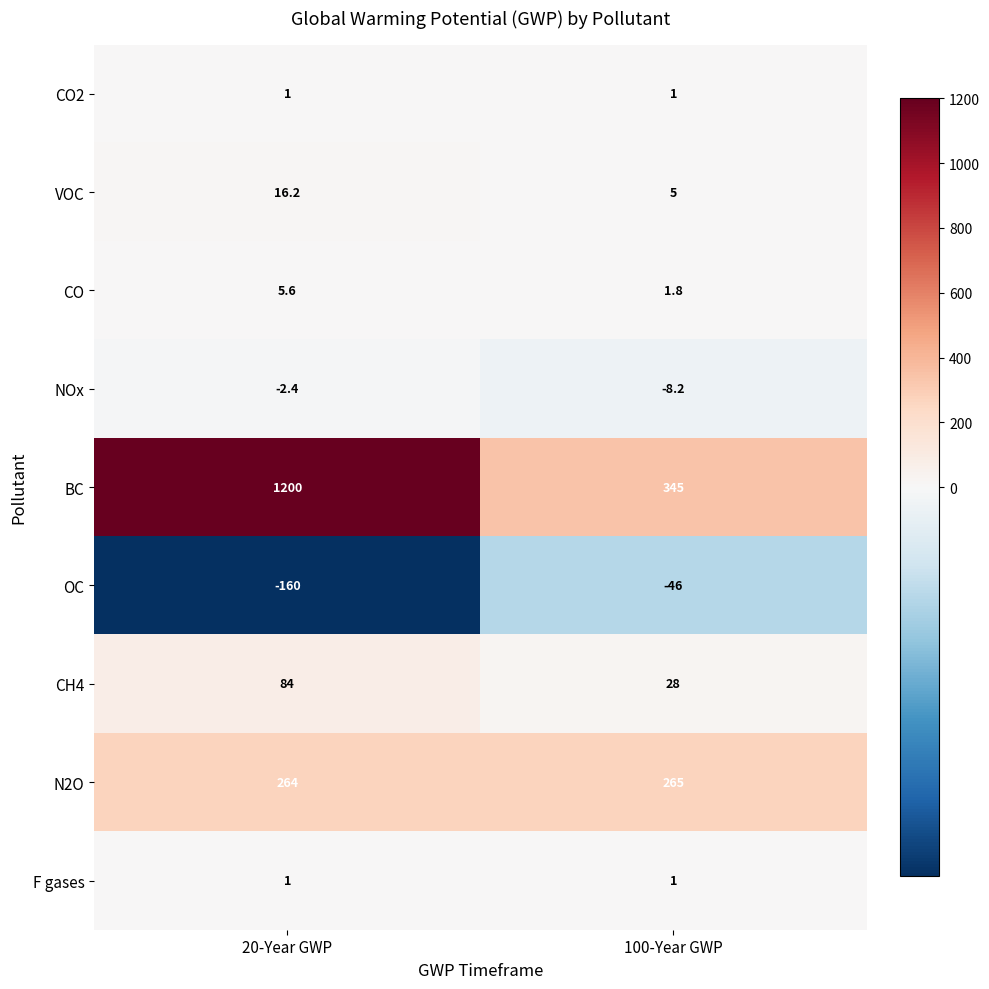

Rank the categories by N2O value from highest to lowest.

100-Year GWP, 20-Year GWP